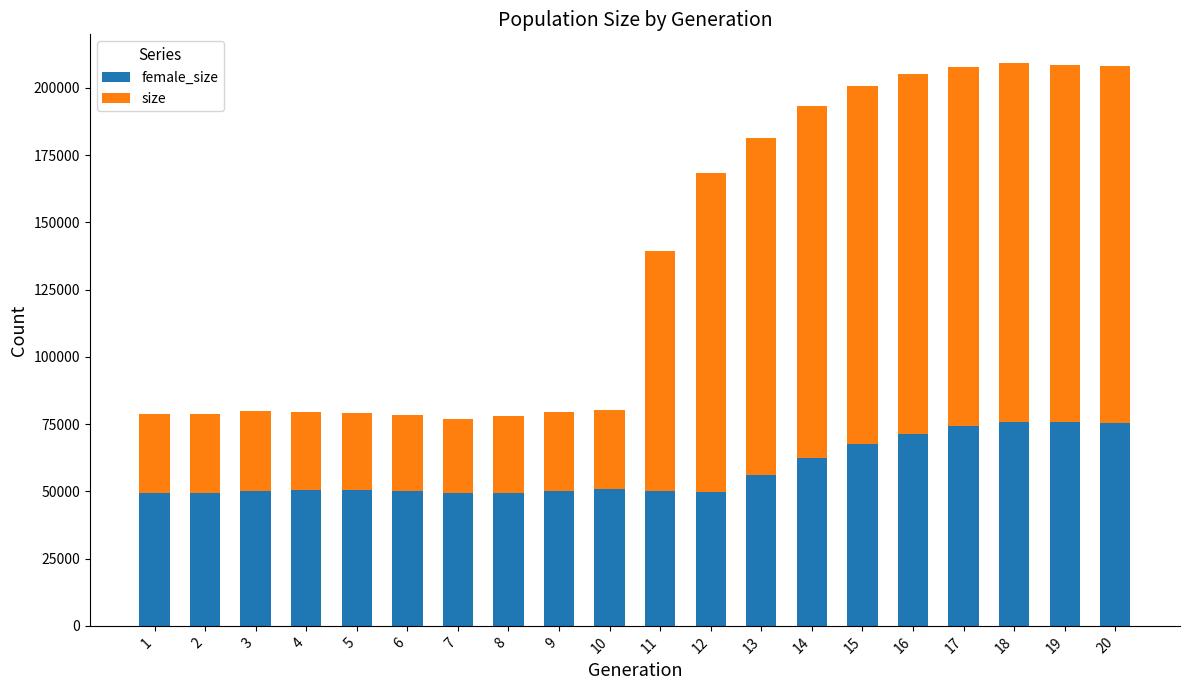

How many bars are there in total?

20